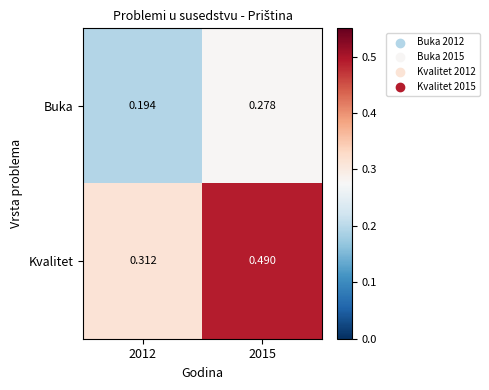

Is the value of Kvalitet at 2012 greater than the value of Buka at 2012?

Yes